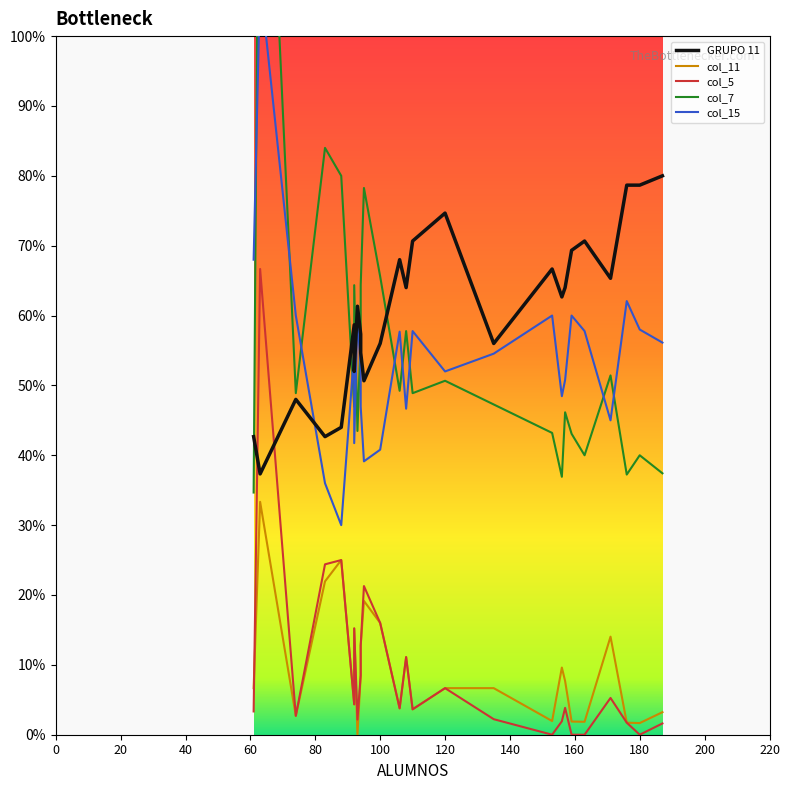

Does the chart have visible grid lines?

No